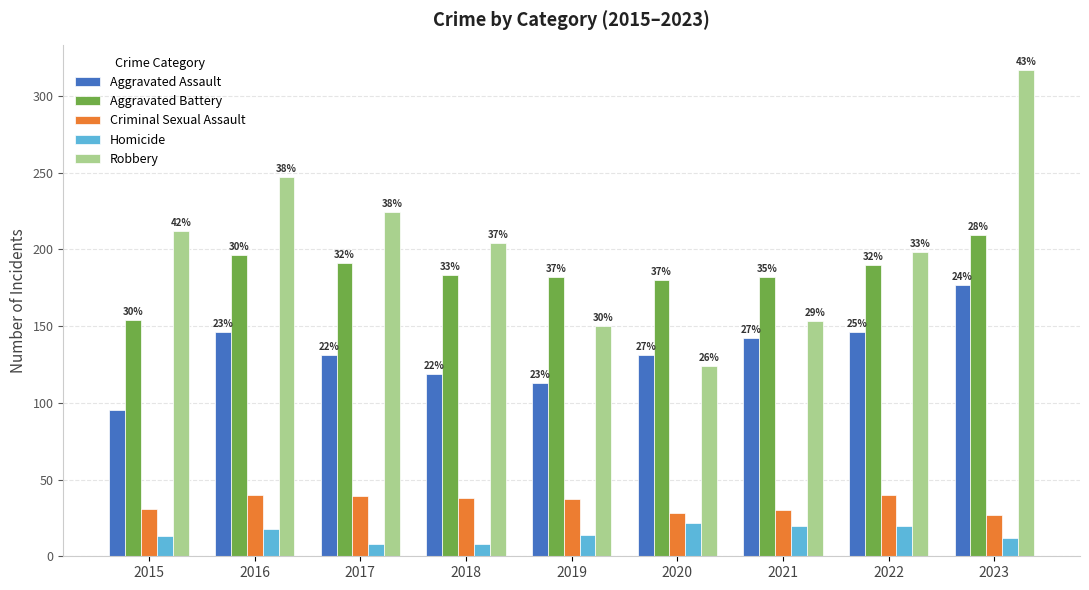

Which series has the largest total across all categories?

Robbery